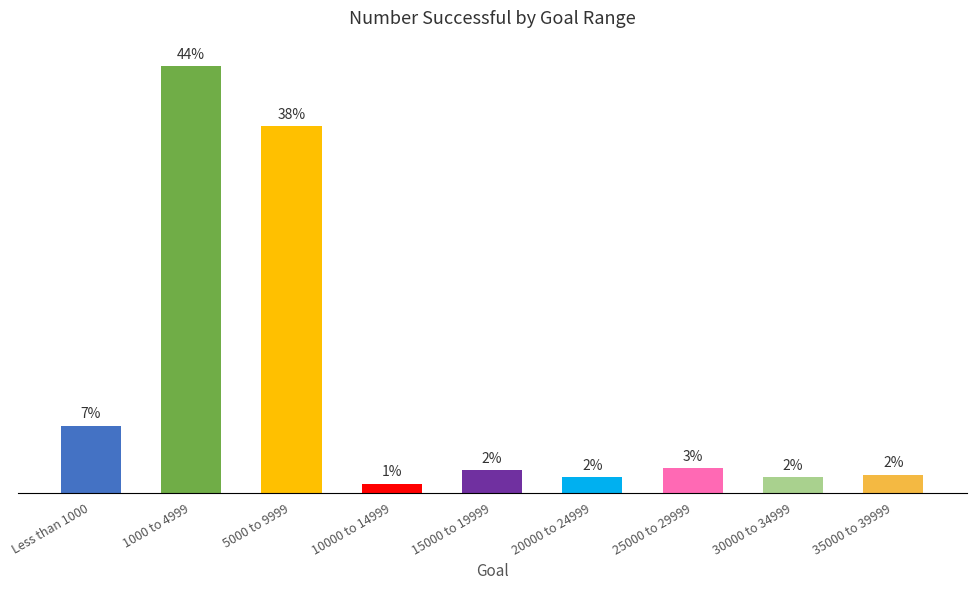

Are the bars horizontal?

No